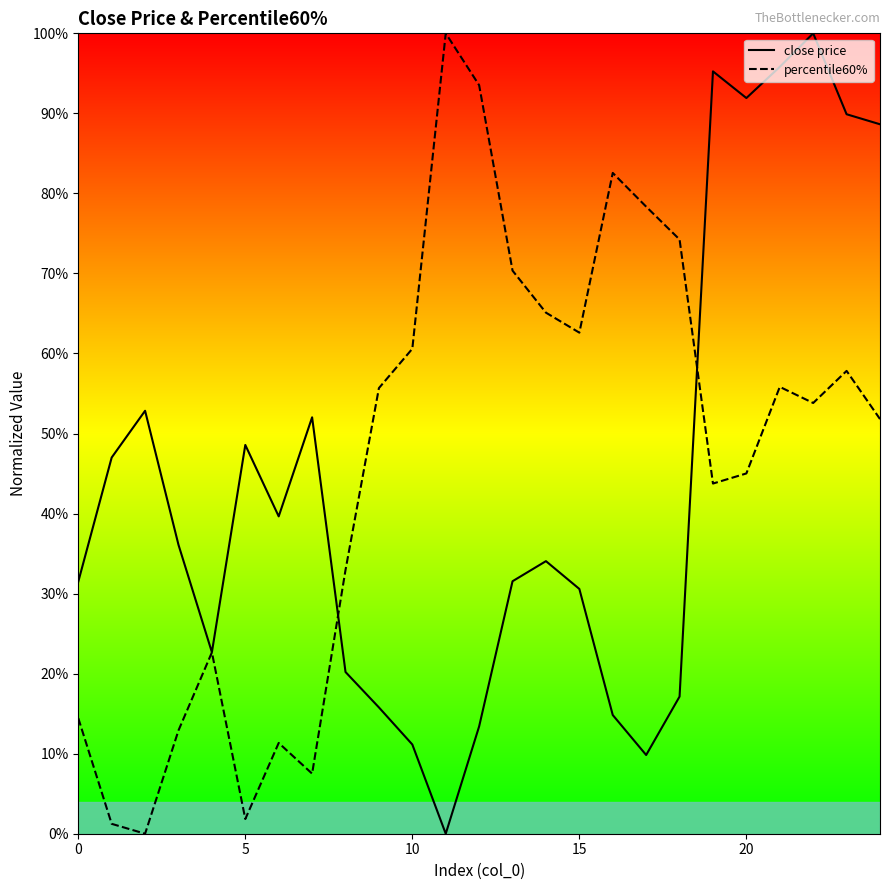

At which category is the sum across all series the highest?

22